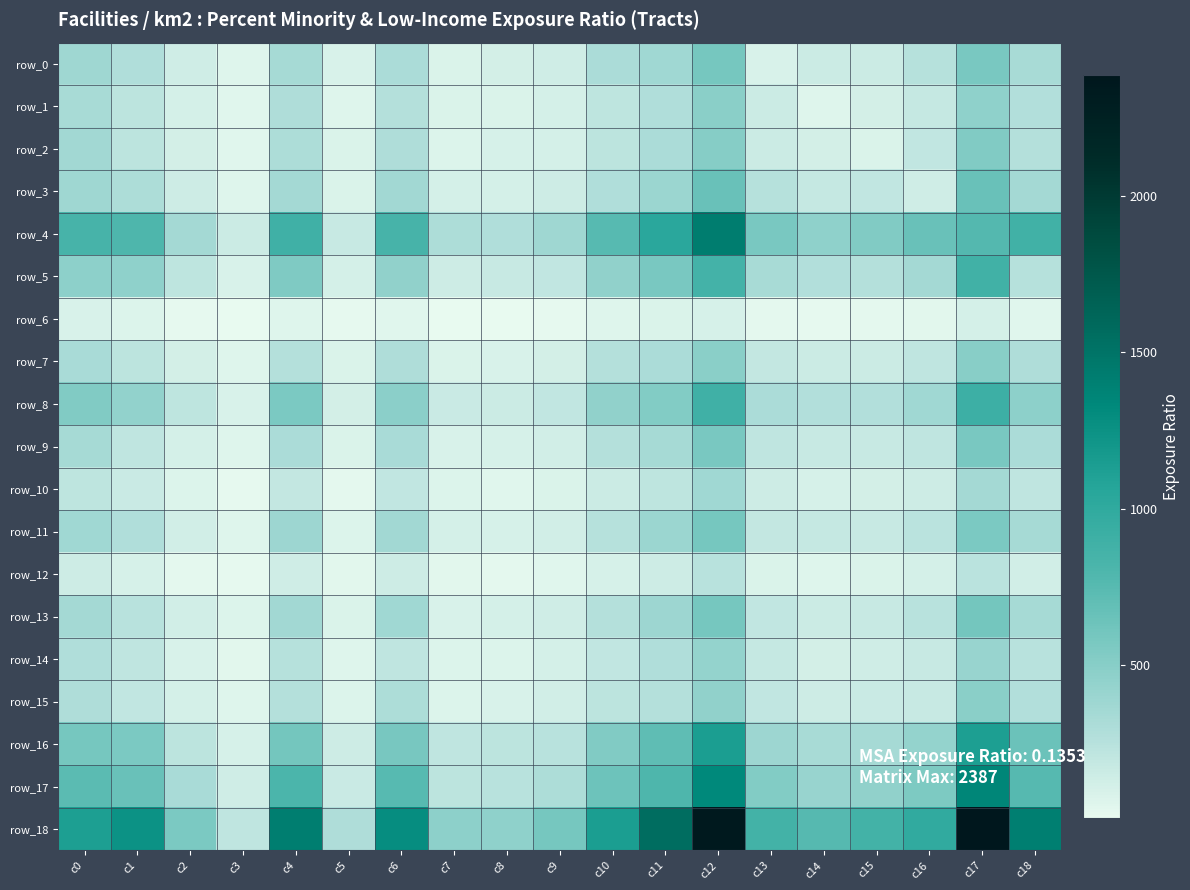

The value of row_5 at c13 is 333. True or false?

True